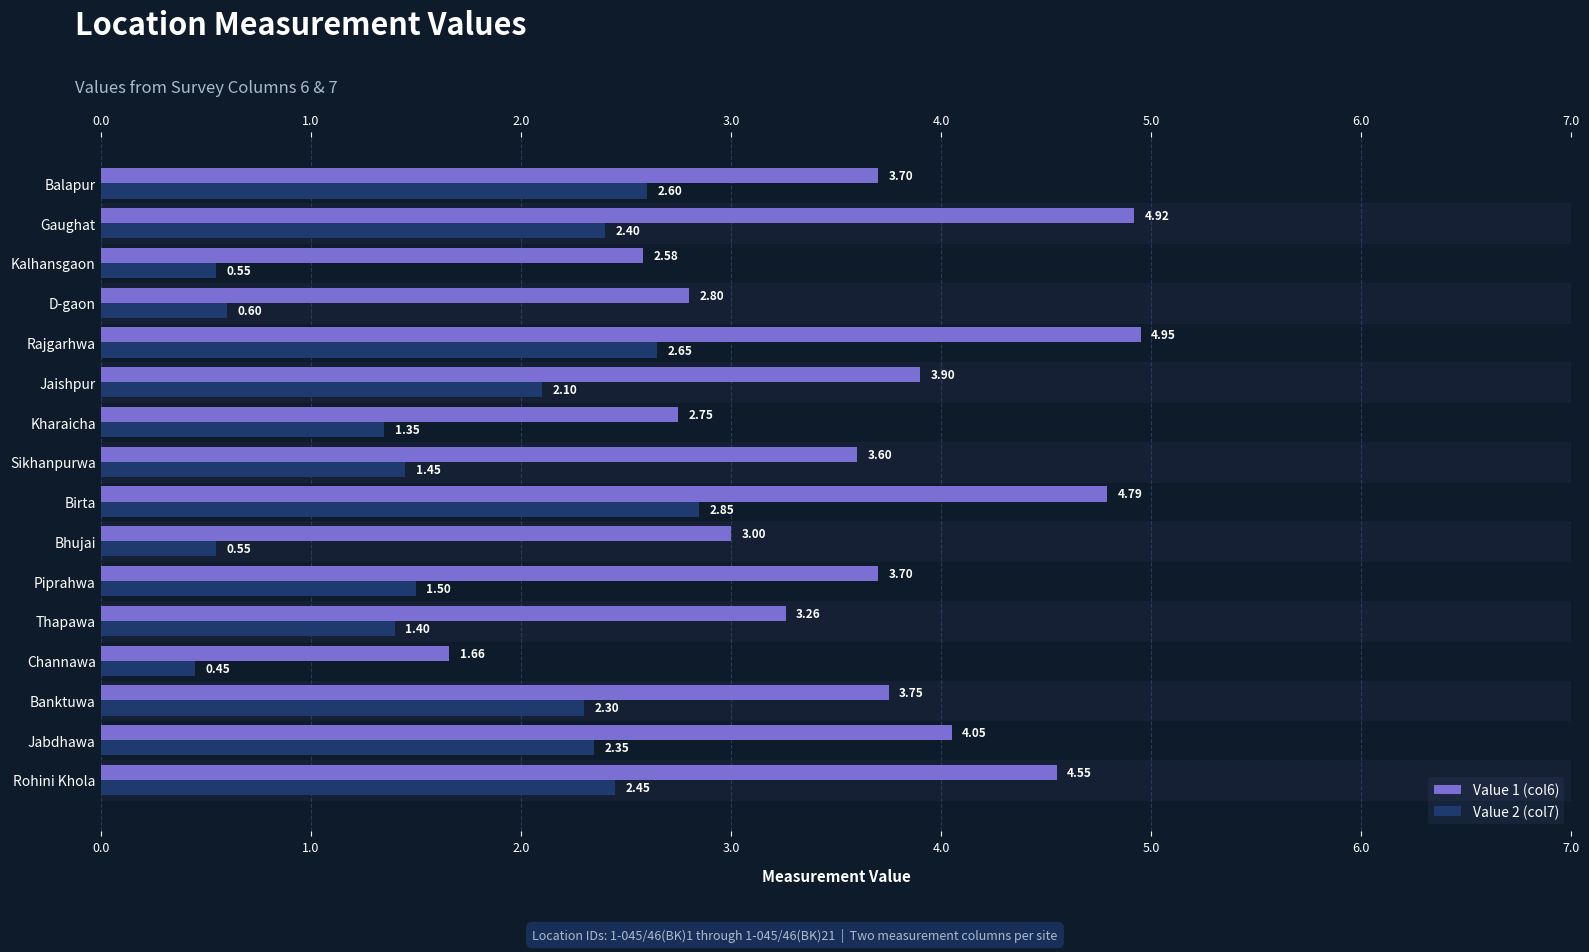

What is the highest value of the Value 1 (col6) series?

5.0